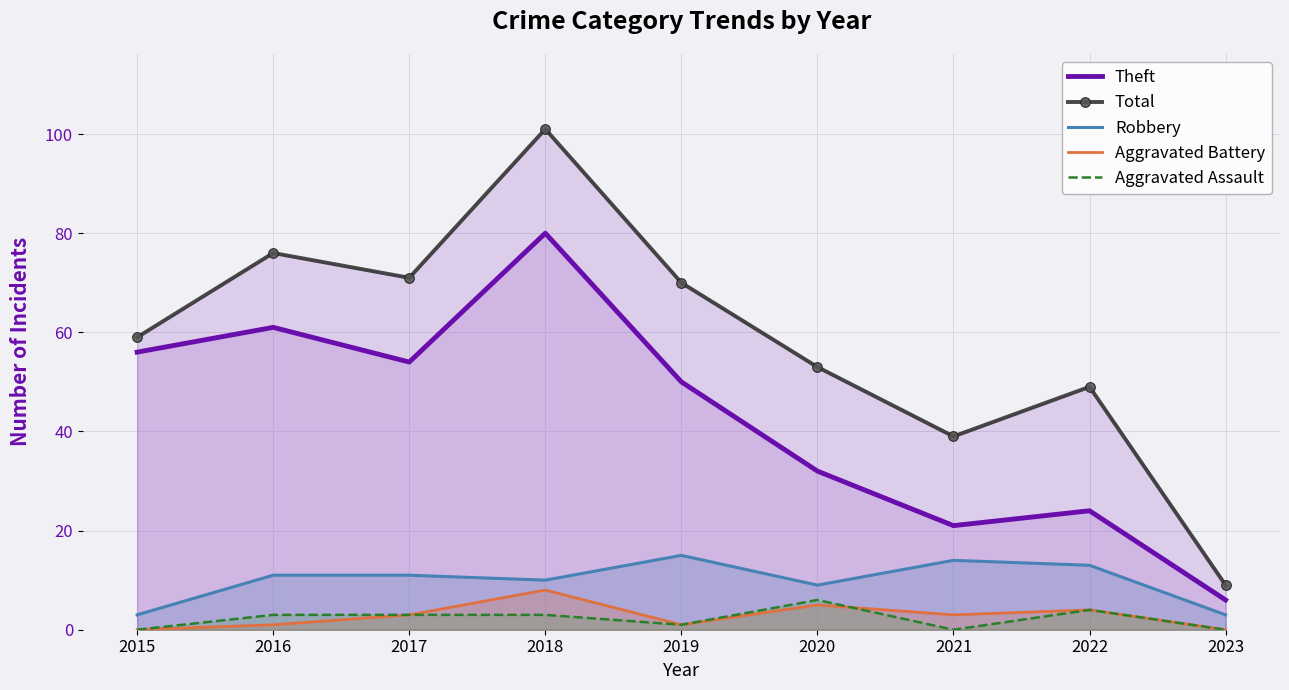

Reading left to right, extract all data points from this chart.

Theft: 56	61	54	80	50	32	21	24	6
Total: 59	76	71	101	70	53	39	49	9
Robbery: 3	11	11	10	15	9	14	13	3
Aggravated Battery: 0	1	3	8	1	5	3	4	0
Aggravated Assault: 0	3	3	3	1	6	0	4	0